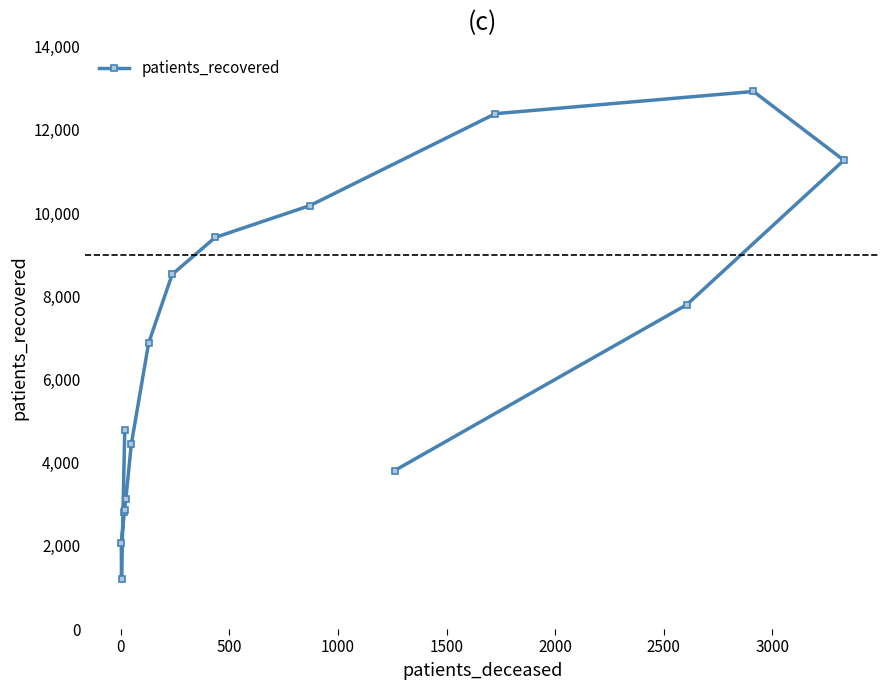

What is the average value?

6530